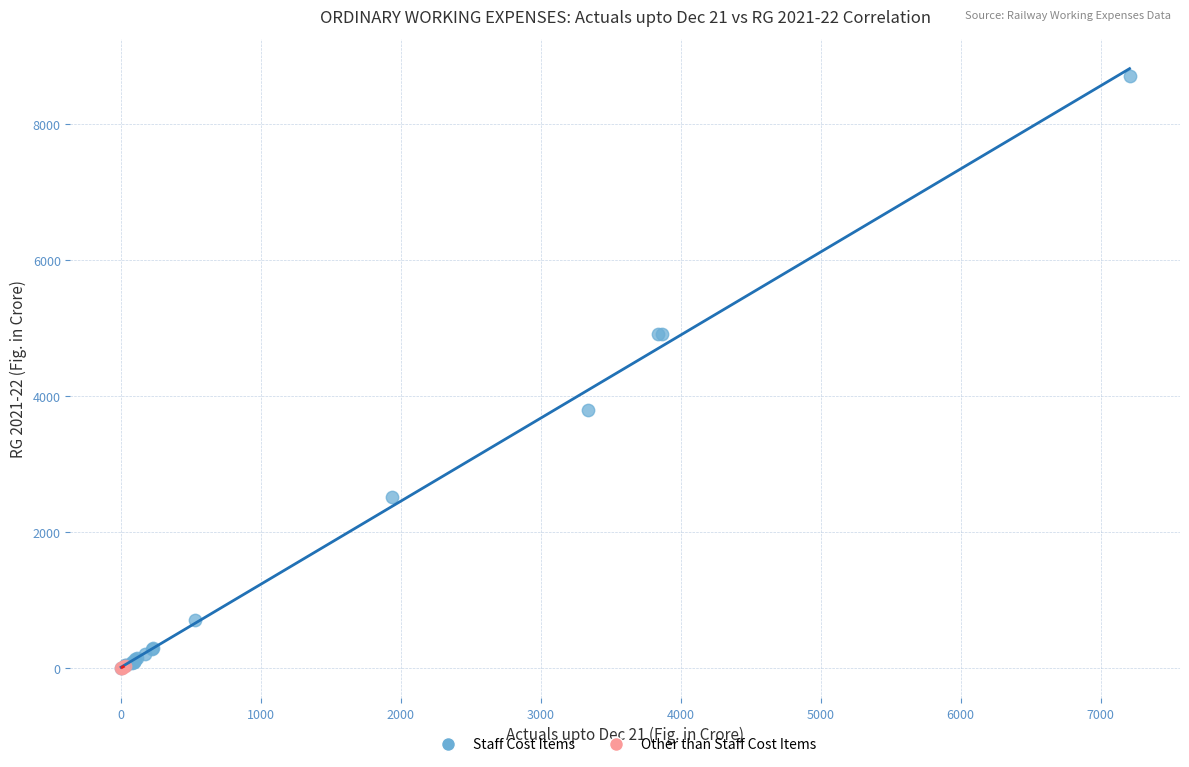

Which series has the widest spread of Y values?

Staff Cost Items